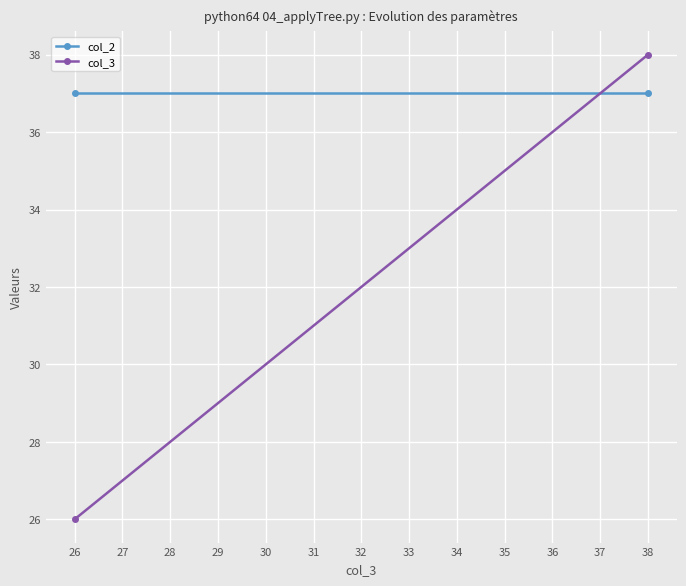

What is the minimum value shown in the chart?

26